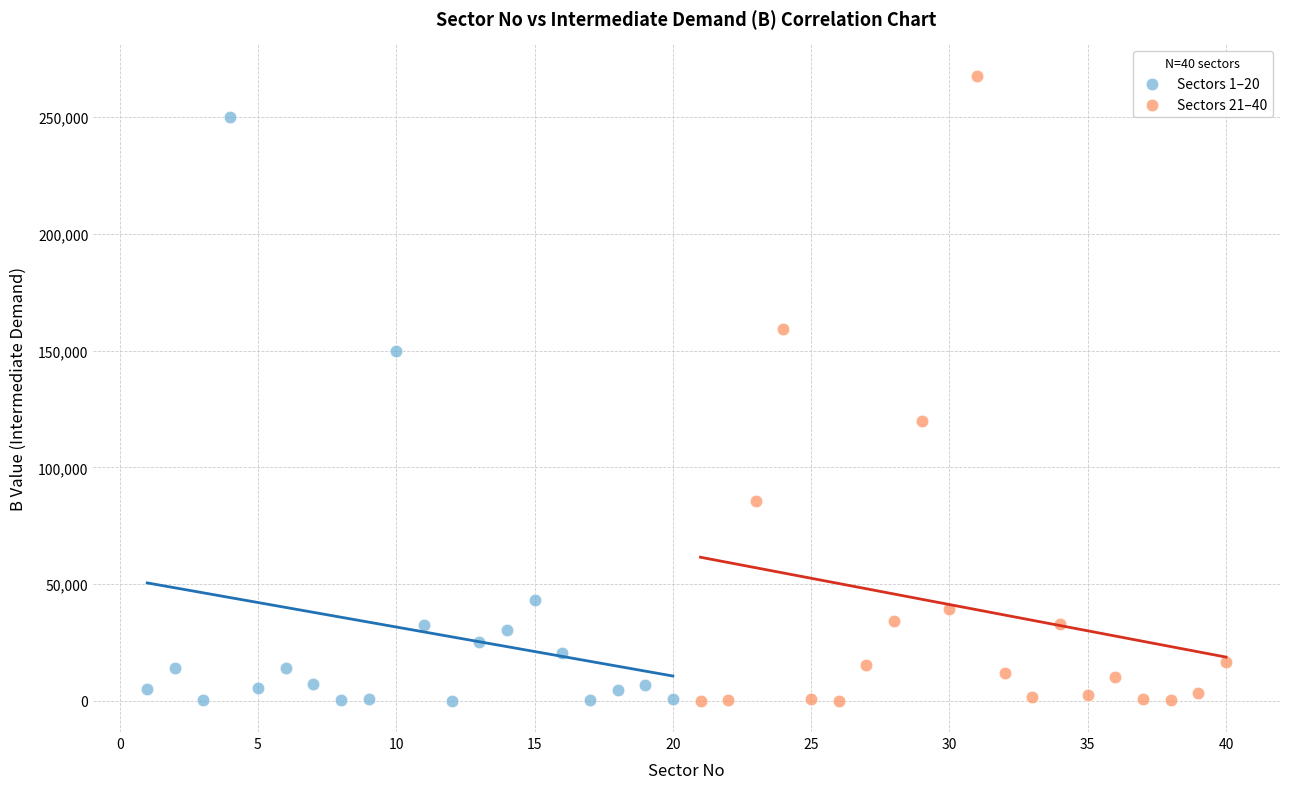

Which series has the largest Y range (max minus min)?

Sectors 21–40